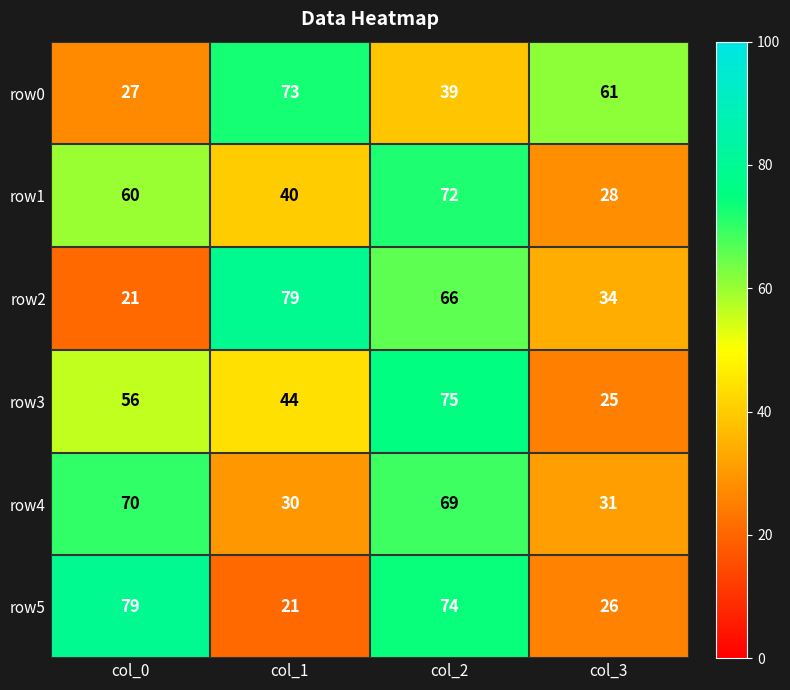

At which label does row2 reach its peak?

col_1